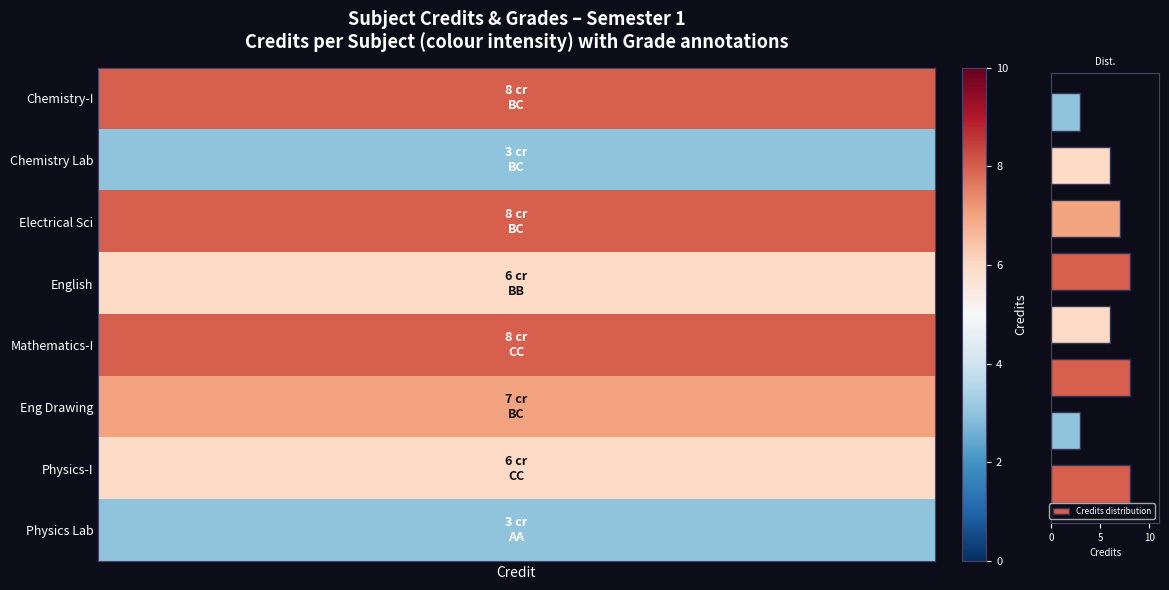

What is the sum of all values?

49